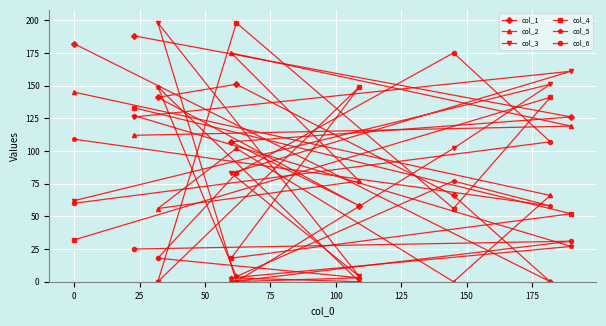

What is the difference between the maximum and minimum values in the col_1 series?

188